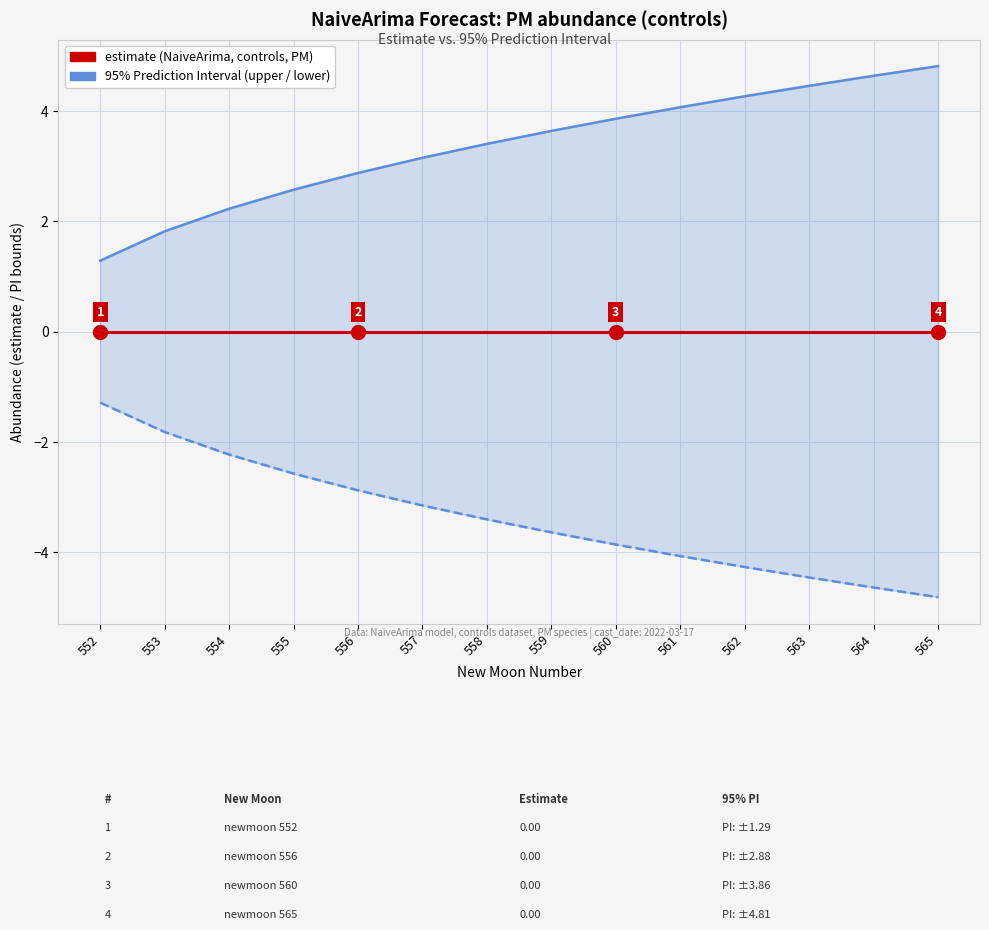

Rank the categories by estimate value from highest to lowest.

552, 553, 554, 555, 556, 557, 558, 559, 560, 561, 562, 563, 564, 565